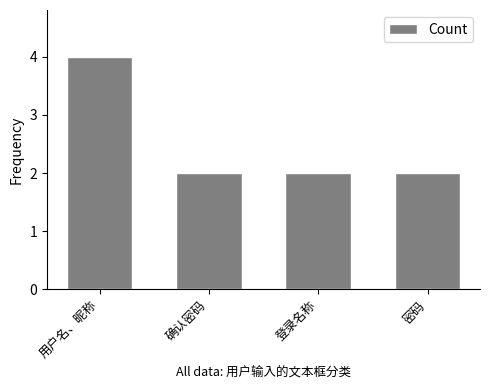

The chart shows a value of 4 at 用户名、昵称. True or false?

True